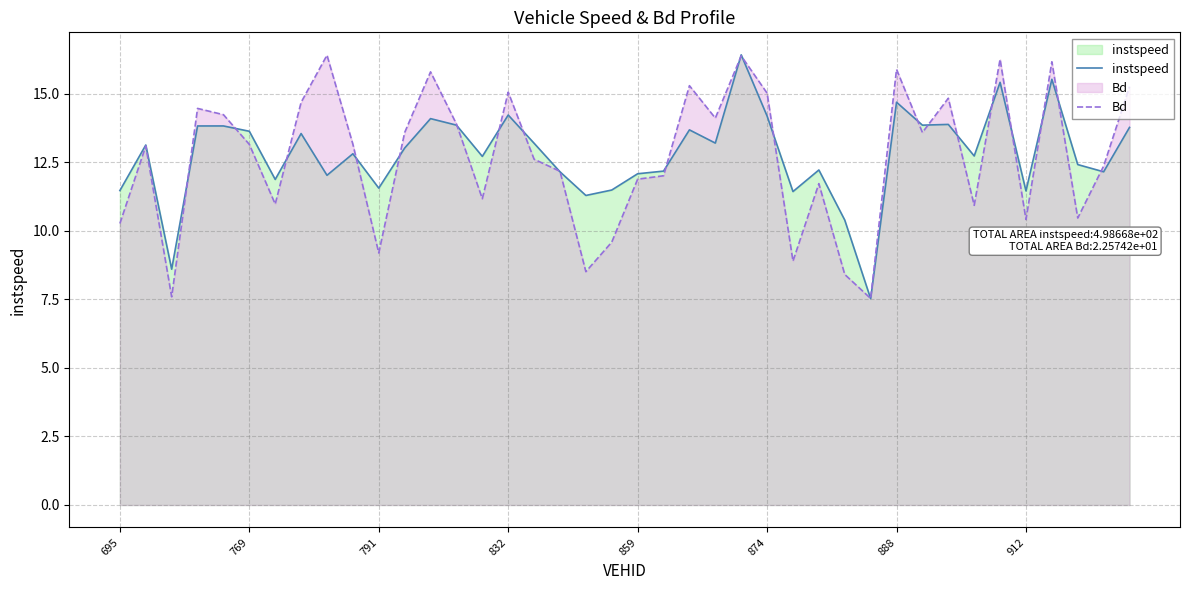

What are all the series names shown in the legend?

instspeed, Bd